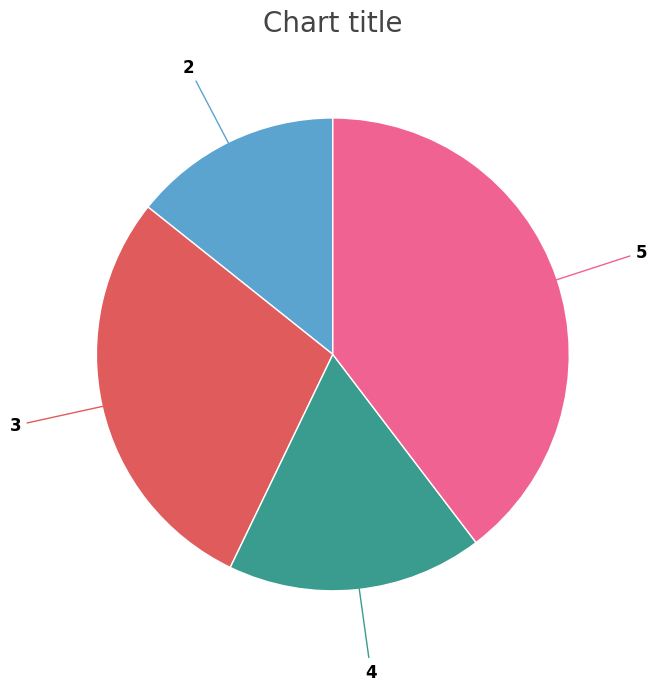

Is there a majority slice in this chart?

No